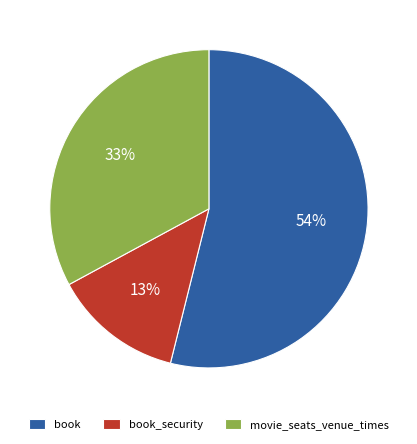

Do book_security and movie_seats_venue_times together represent more than half of the pie?

No